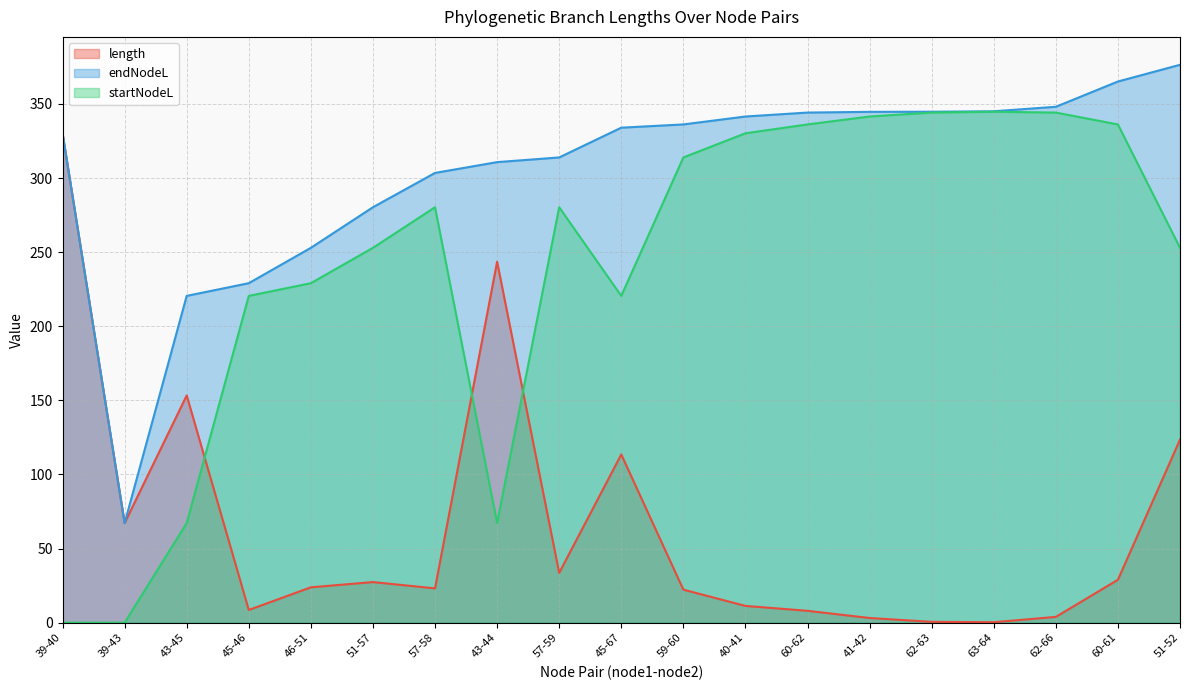

What is the label of the 19th point from the left?

51-52